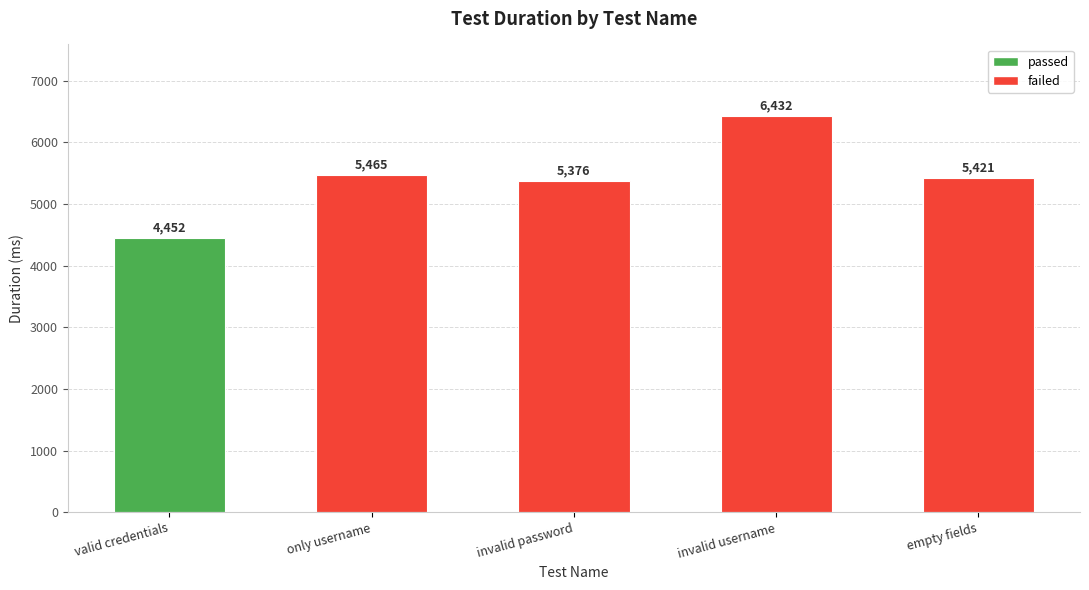

Reading right to left, transcribe all the data shown in this chart.

empty fields=5421	invalid username=6432	invalid password=5376	only username=5465	valid credentials=4452